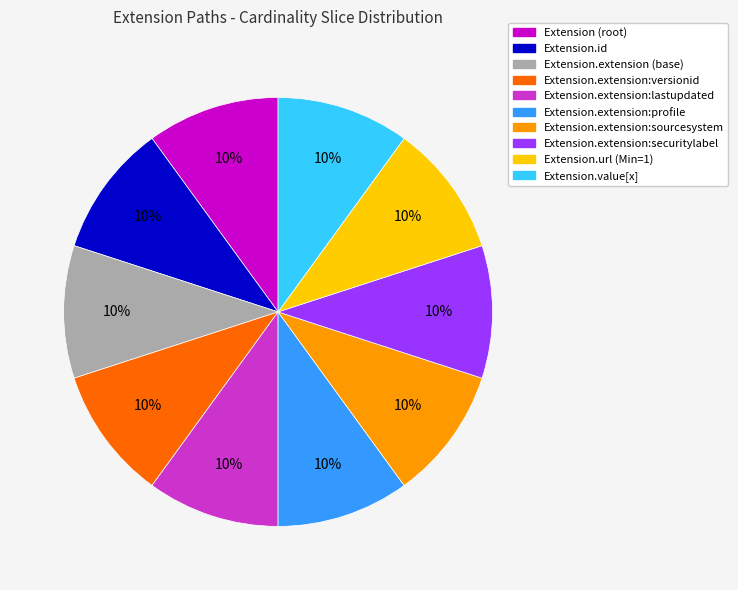

Is there a majority slice in this chart?

No